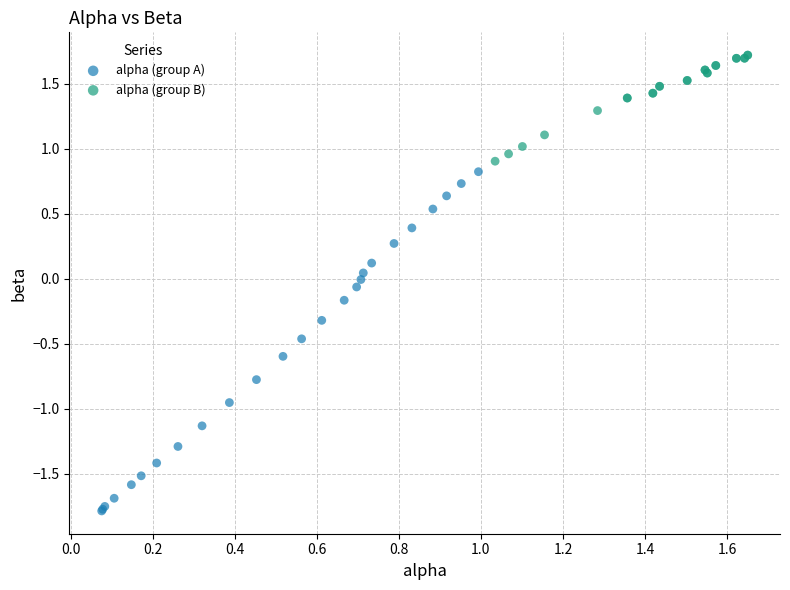

Which series reaches the minimum Y coordinate?

alpha (group A)